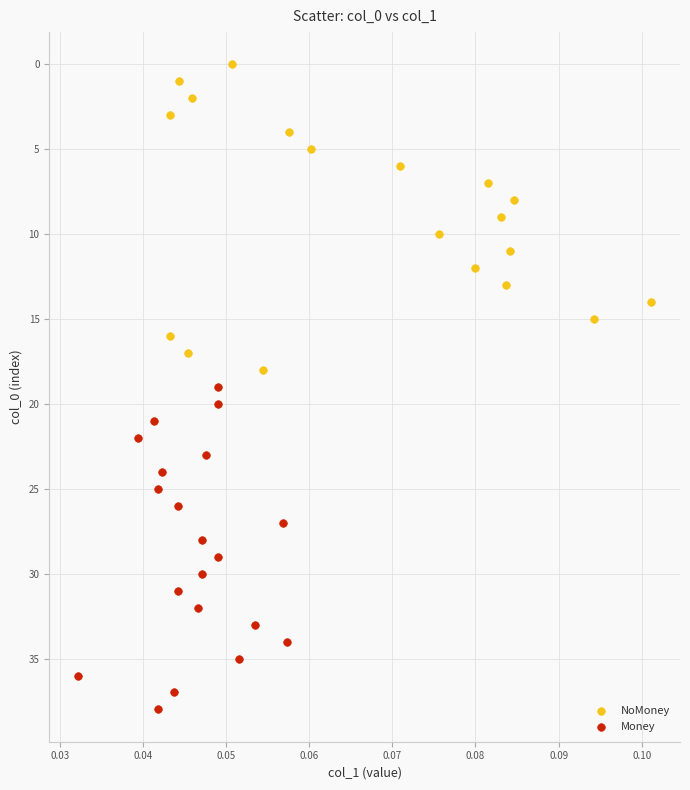

What are all the series names shown in the legend?

NoMoney, Money